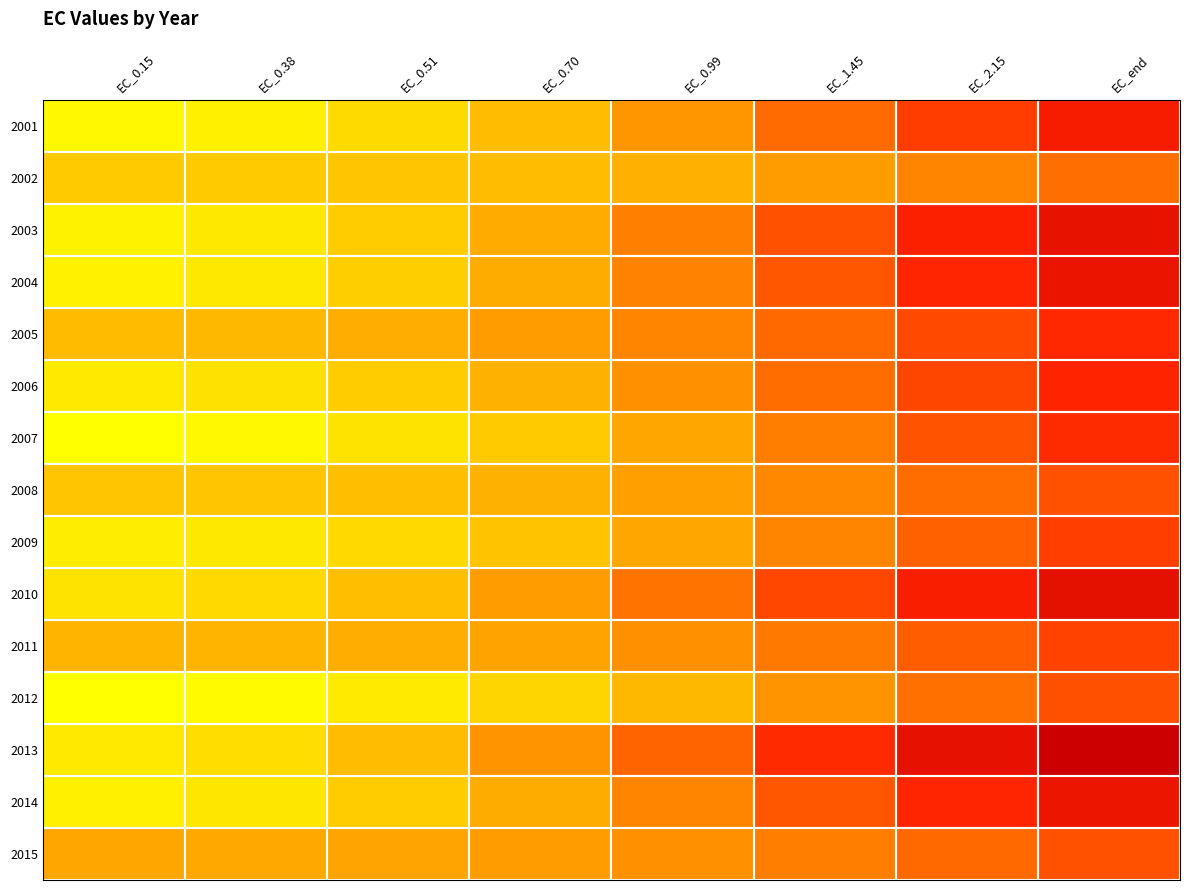

Between EC_0.51 and EC_0.70, which series saw the biggest shift?

2013